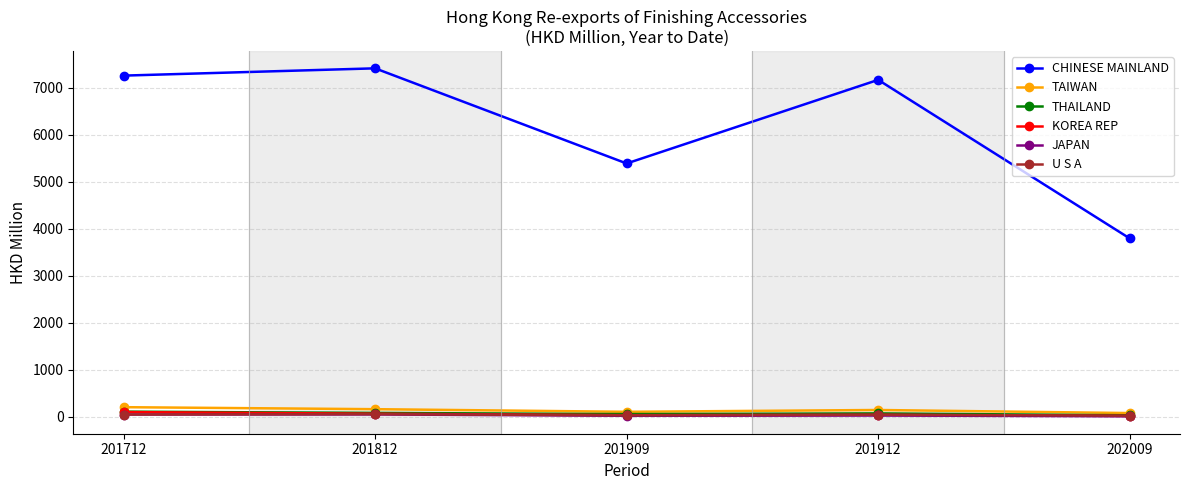

How many values in the KOREA REP series exceed 41?

3